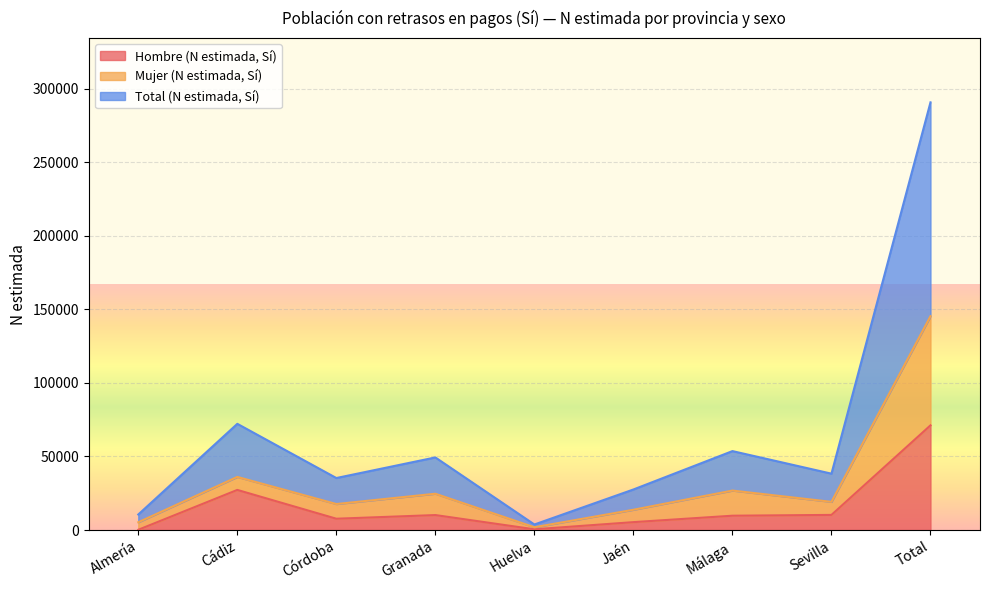

What is the maximum value for Total (N estimada, Sí)?

145352